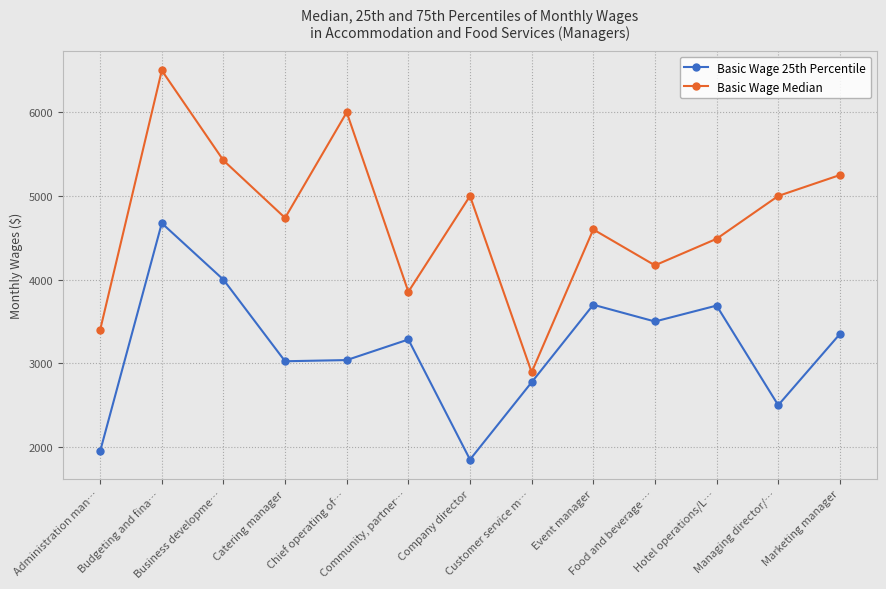

What is the average value of the Basic Wage 25th Percentile series?

3180